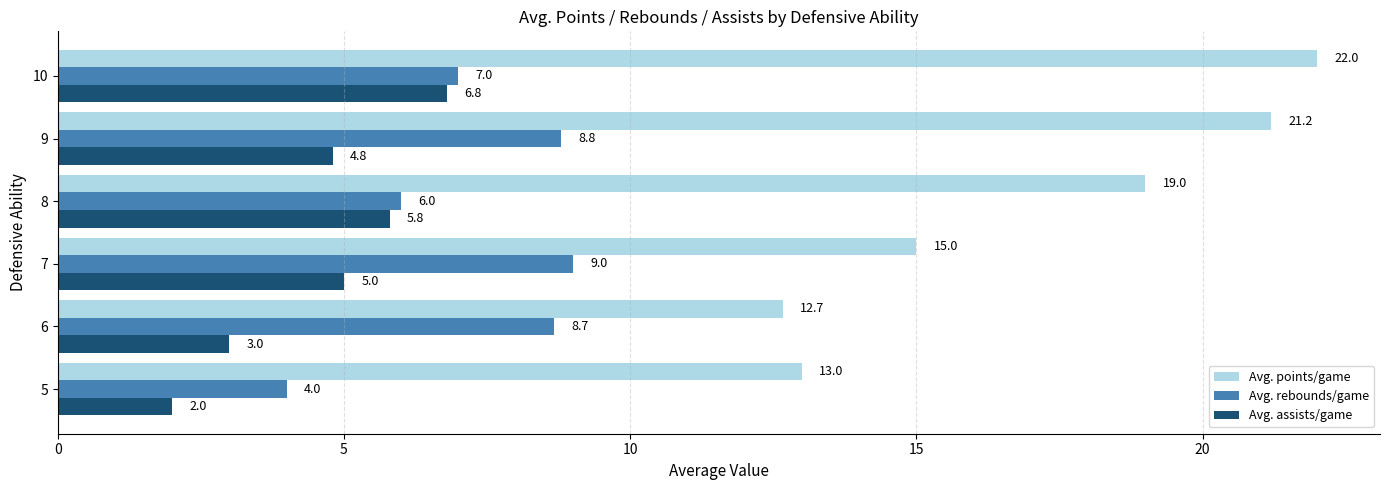

Is it true that Avg. rebounds/game equals 10.3 at 10?

False